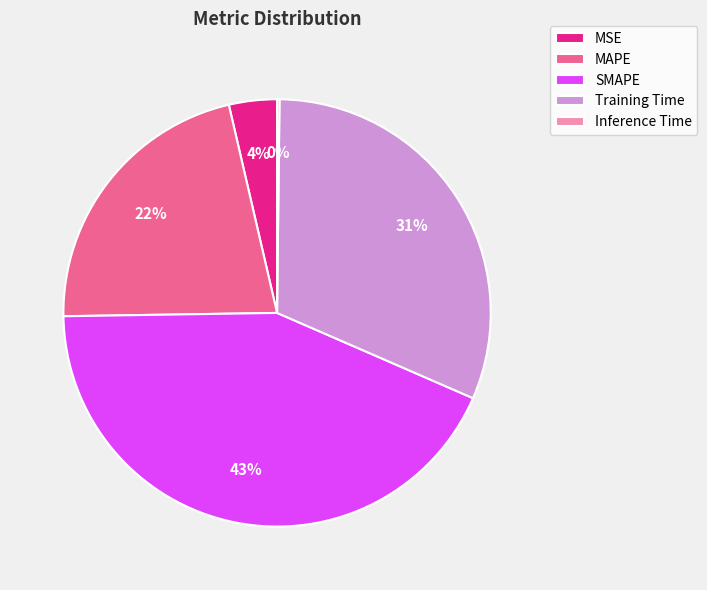

Is there a majority slice in this chart?

No